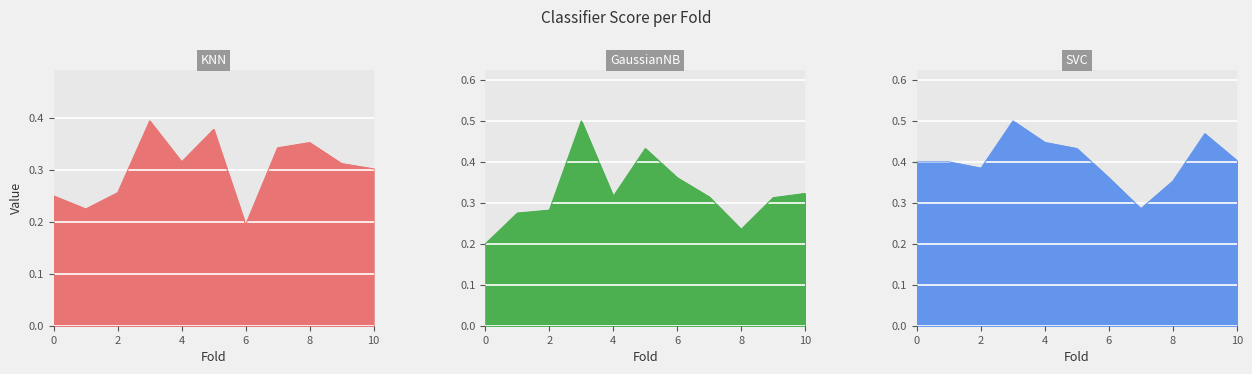

True or false: KNN has a value of 0.1 at 3.

False